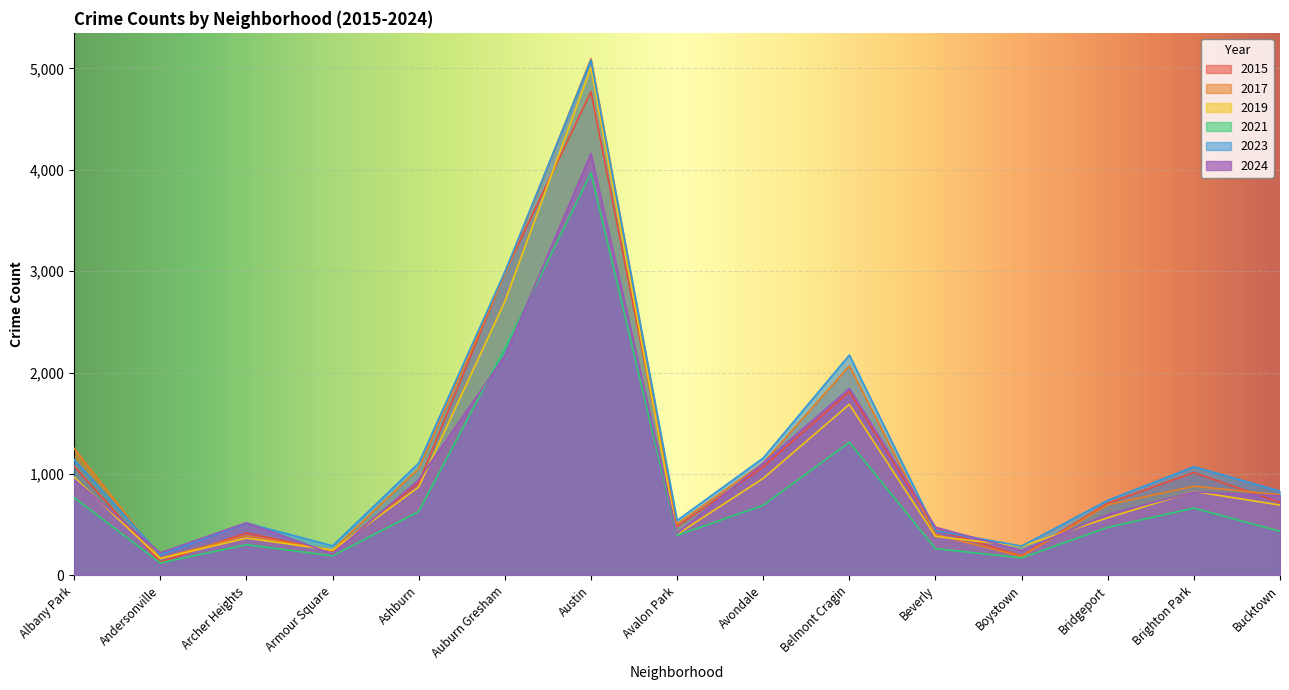

Which series ends up on top after the final intersection of 2024 and 2019?

2024